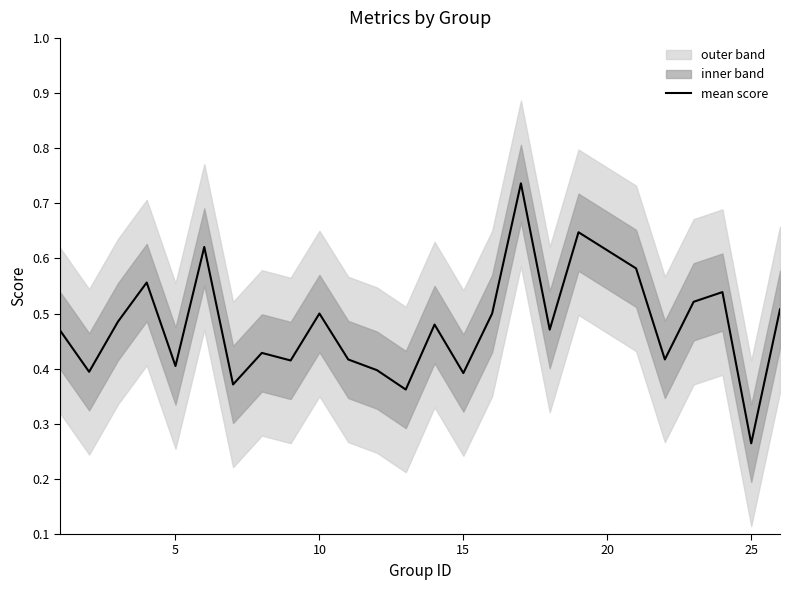

Where is mean score nearest to the value 0?

25